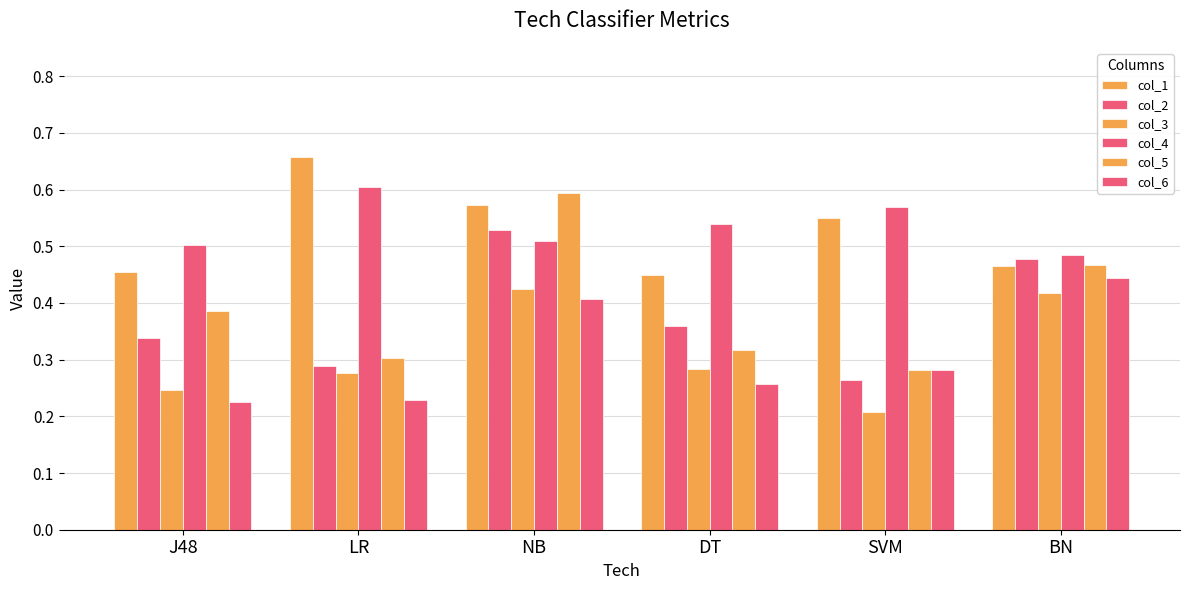

How many categories are shown in the chart?

6